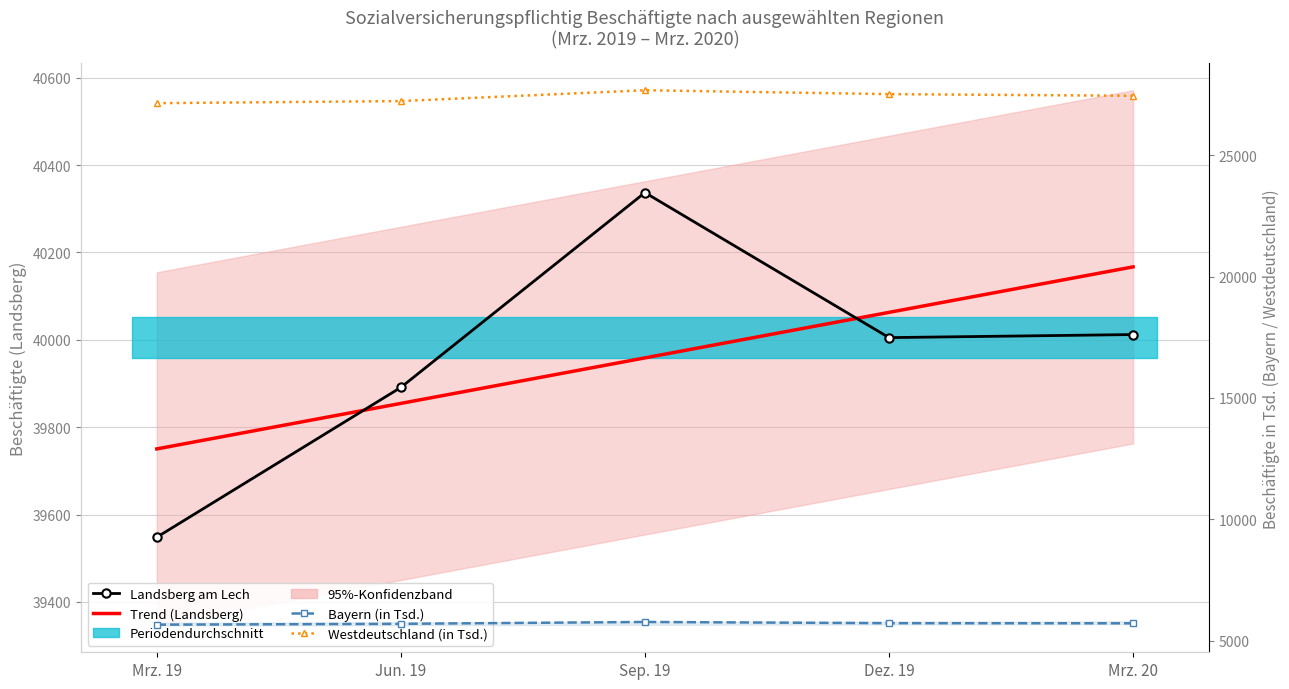

What is the minimum value shown in the chart?

5667.9